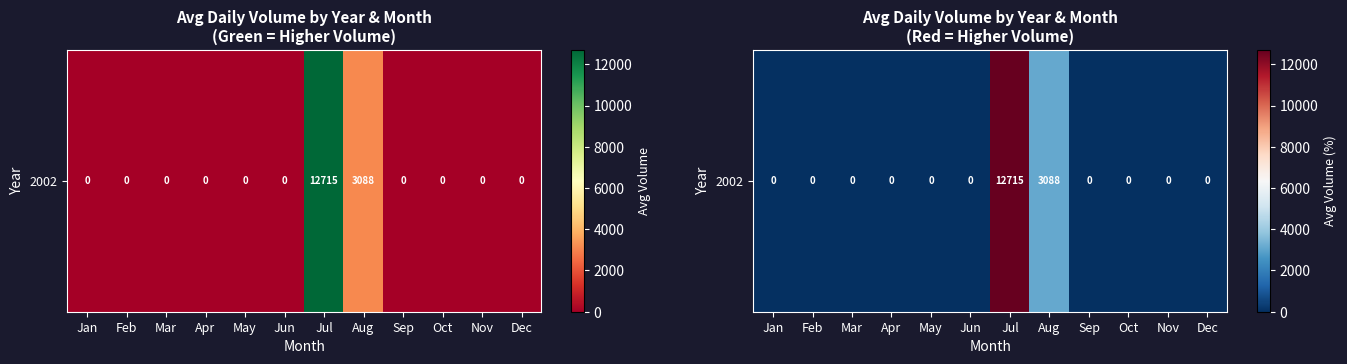

List the labels in order of value, smallest first.

Jan, Feb, Mar, Apr, May, Jun, Sep, Oct, Nov, Dec, Aug, Jul